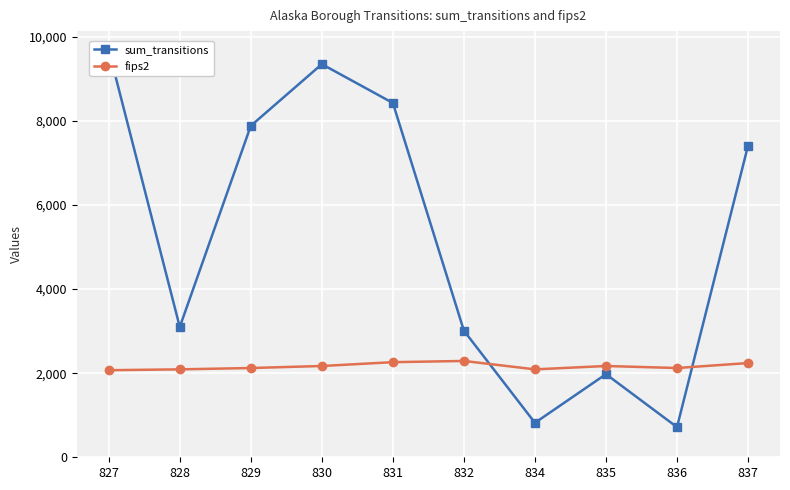

The sum_transitions series shows 4553 at 832. True or false?

False